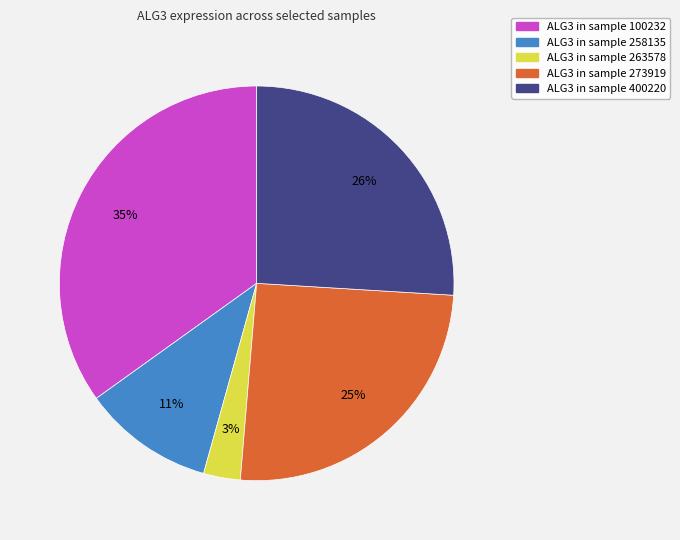

How many segments does this pie chart have?

5